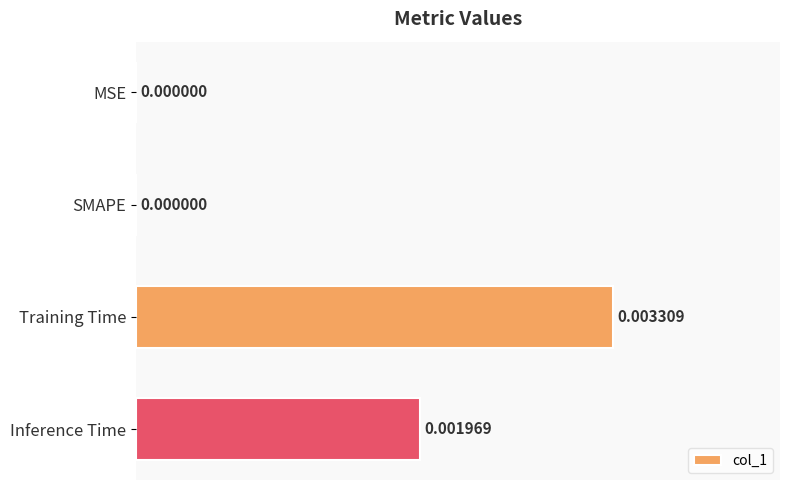

Which has a higher value, MSE or Inference Time?

Inference Time